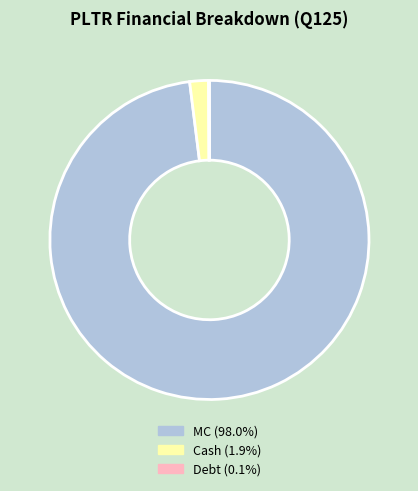

Does any single category account for the majority?

Yes